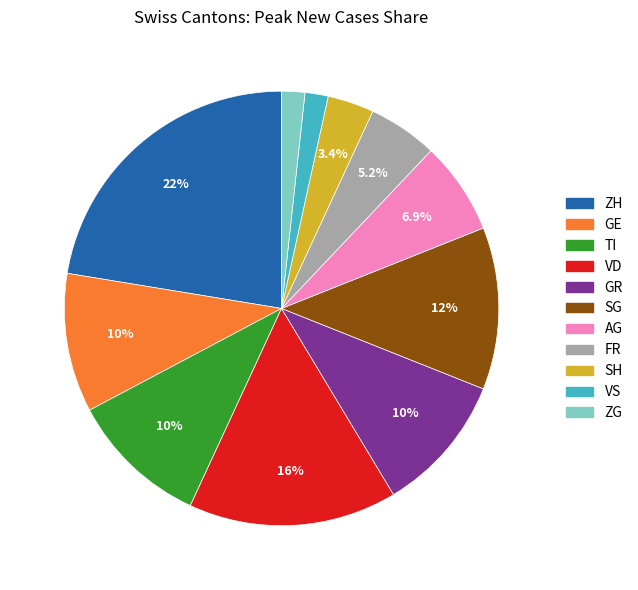

Between GE and ZH, which is larger?

ZH